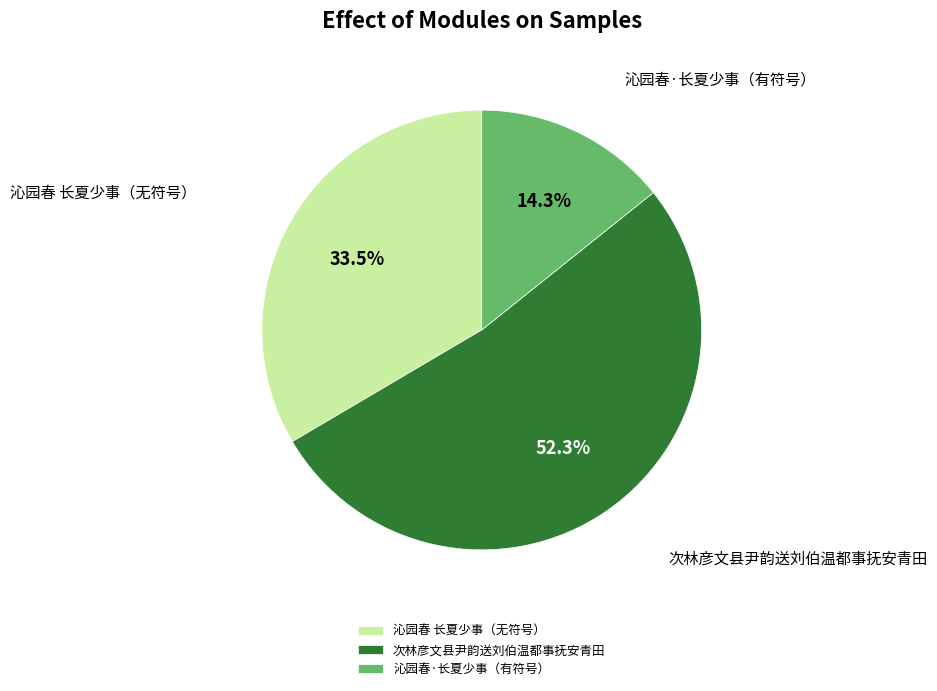

How many slices are in this pie chart?

3